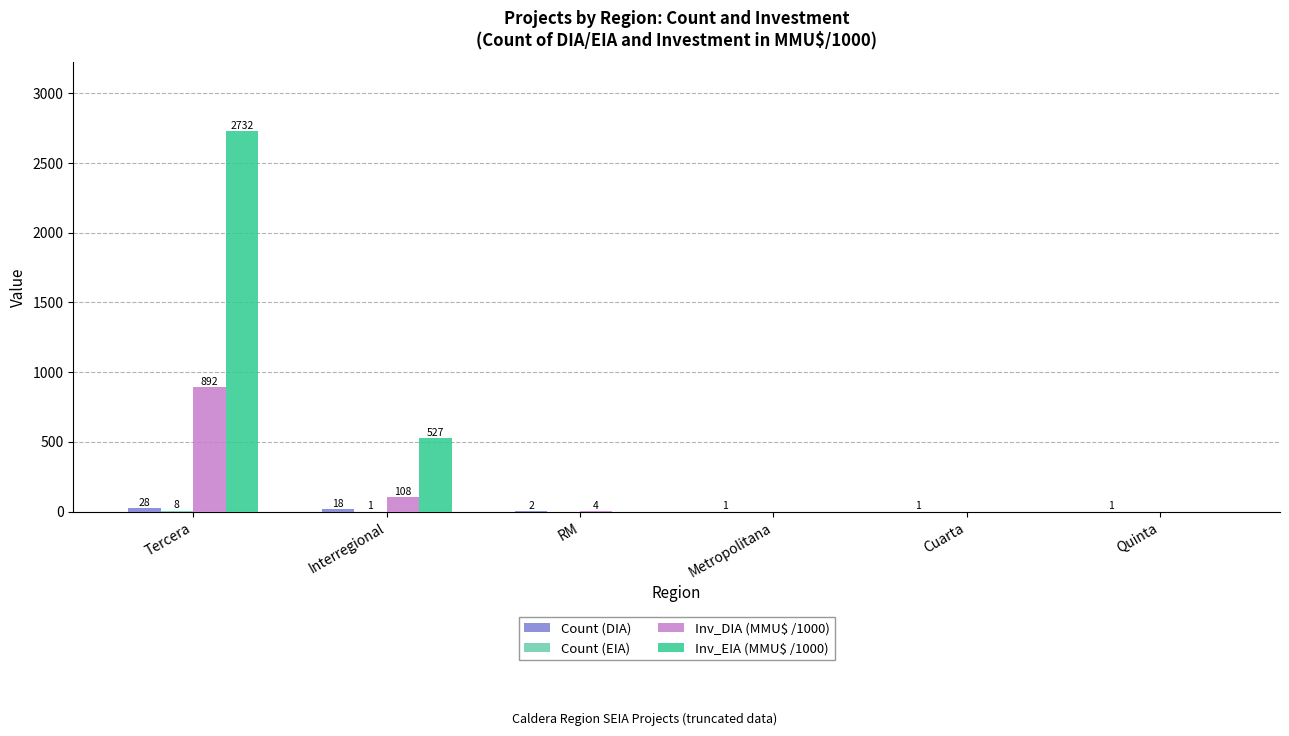

Which label corresponds to the largest value in the chart?

Tercera